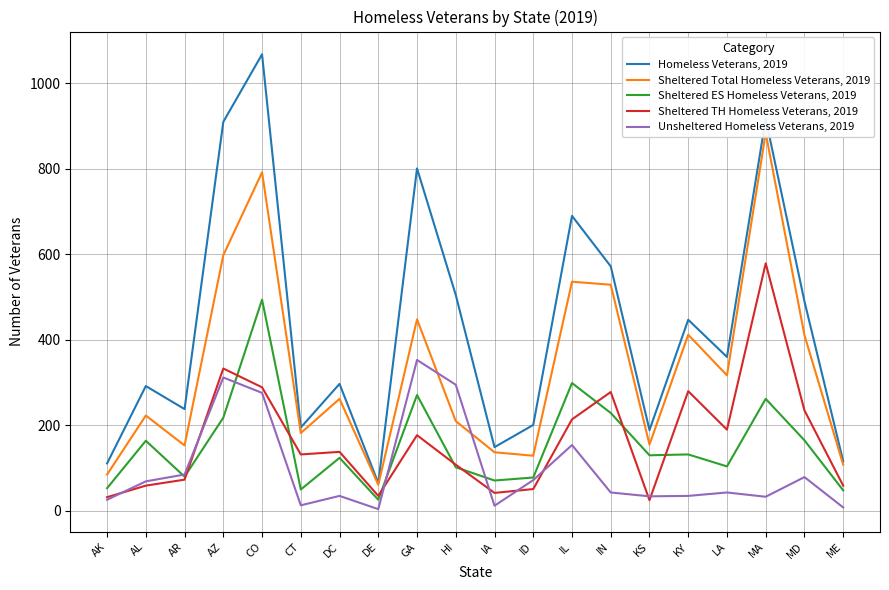

How many lines are shown in the chart?

5